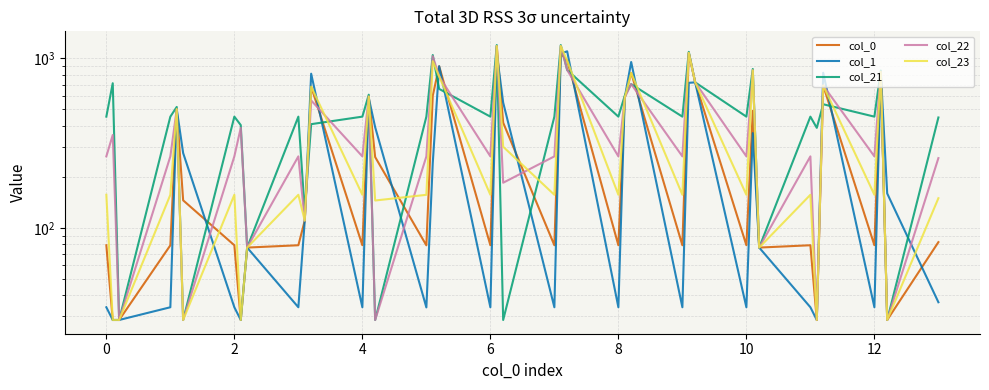

How many values in the col_22 series exceed 264?

28